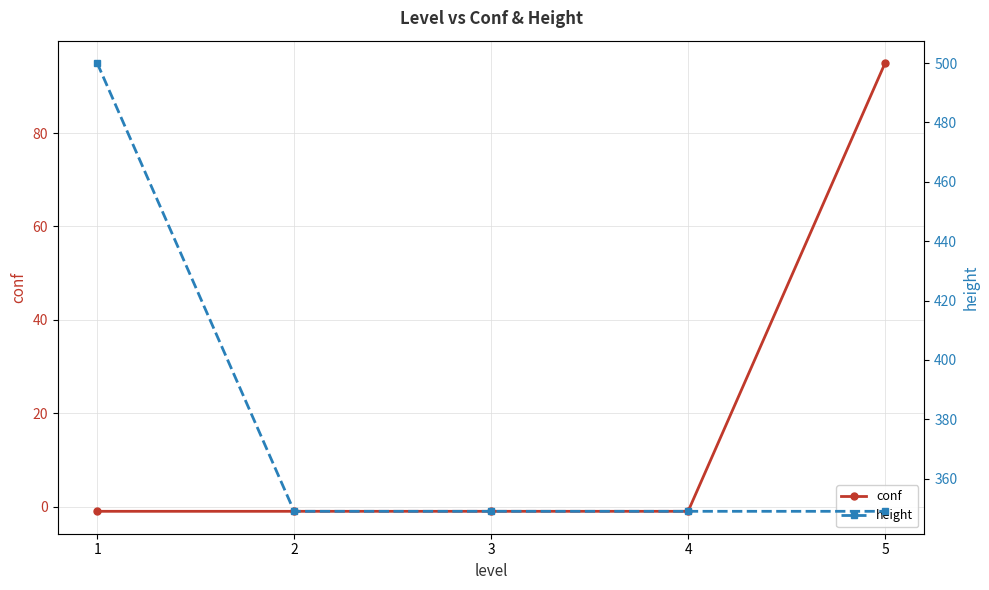

Reading left to right, extract all data points from this chart.

conf: -1	-1	-1	-1	95
height: 500	349	349	349	349